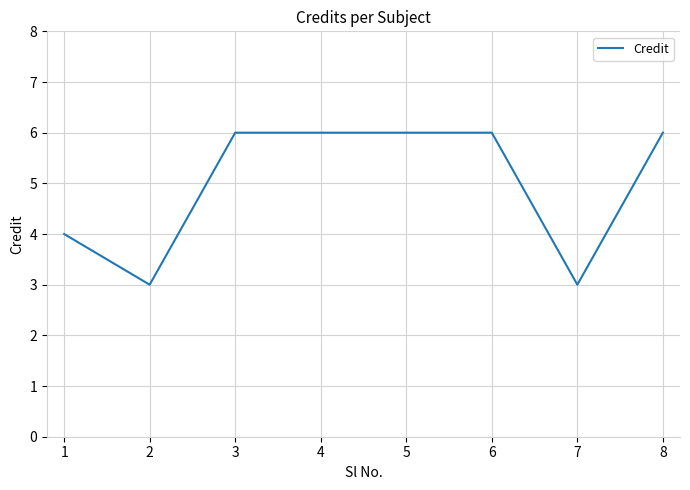

The value at 8 is 8. True or false?

False